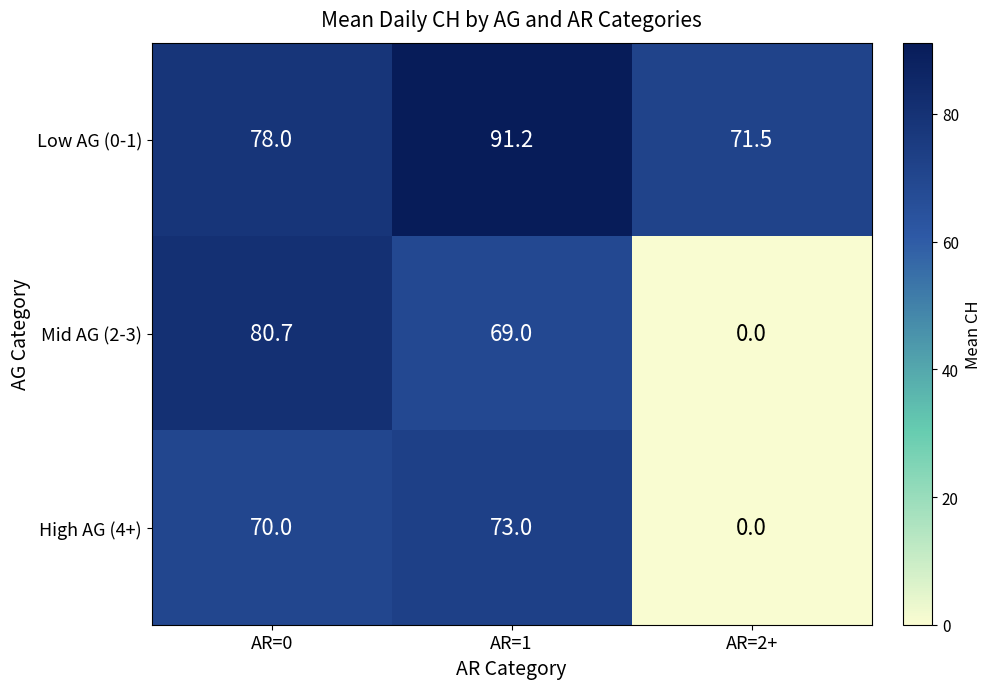

Reading left to right, transcribe all the data shown in this chart.

Low AG (0-1): AR=0=78.0	AR=1=91.2	AR=2+=71.5
Mid AG (2-3): AR=0=80.7	AR=1=69.0	AR=2+=0.0
High AG (4+): AR=0=70.0	AR=1=73.0	AR=2+=0.0